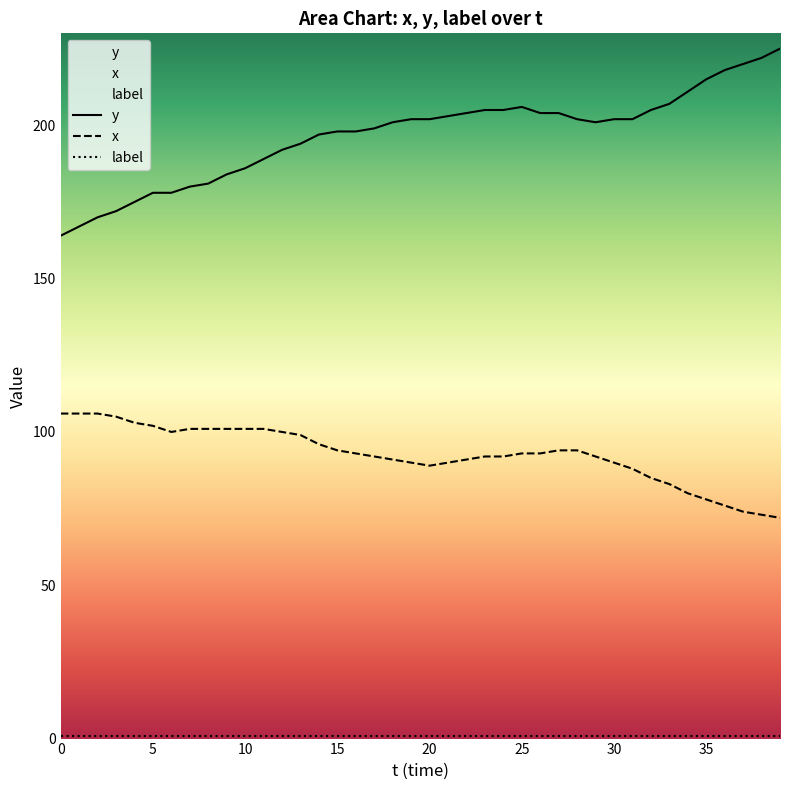

True or false: label has more than 0 points higher than both neighbors.

False